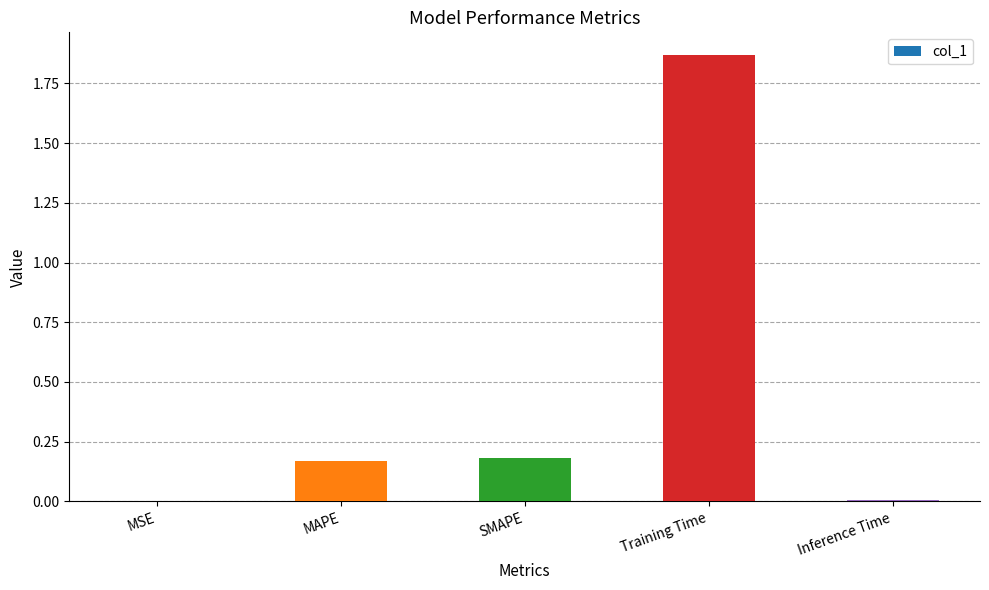

Which category has the highest value across all series?

Training Time